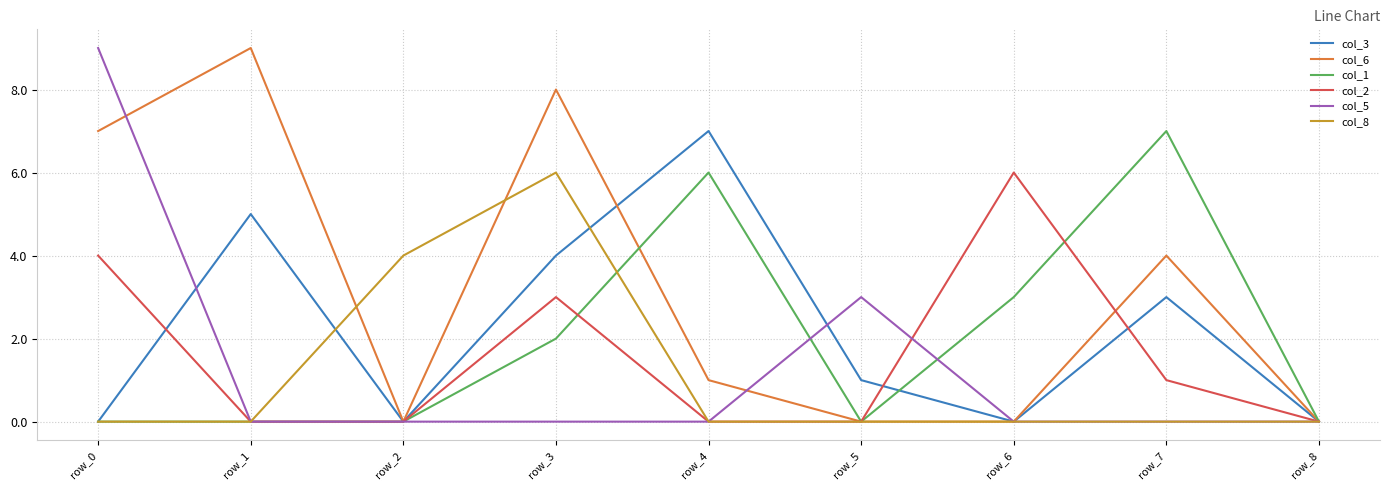

What is the sum of all col_6 values?

29